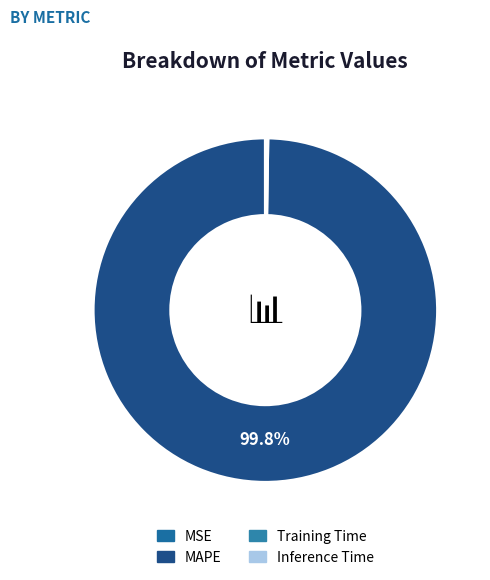

Is there a majority slice in this chart?

Yes